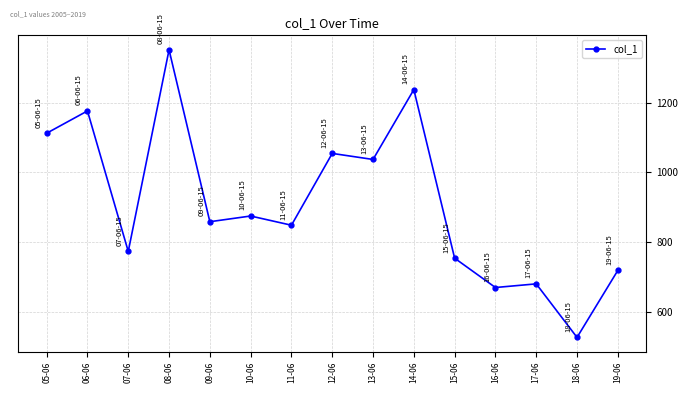

How many points are higher than both their immediate neighbors (excluding endpoints)?

6